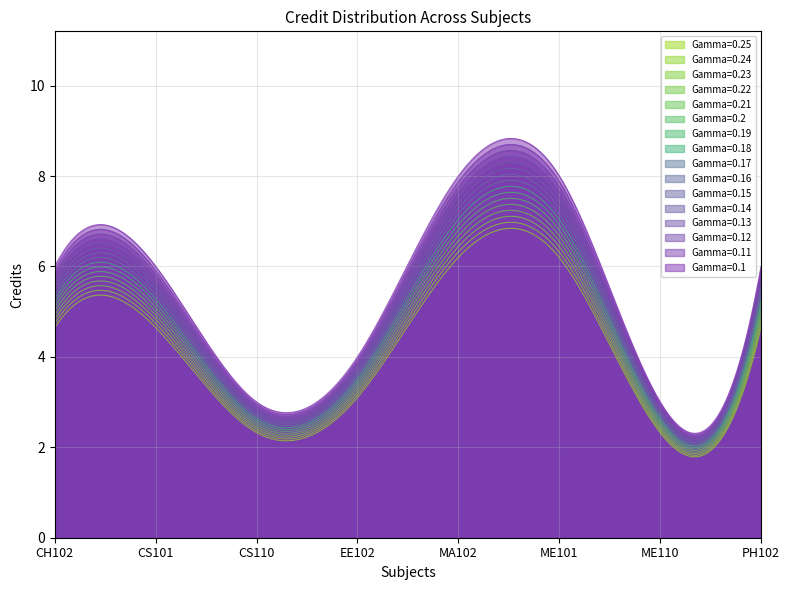

Is it true that the value at CH102 is 6?

True